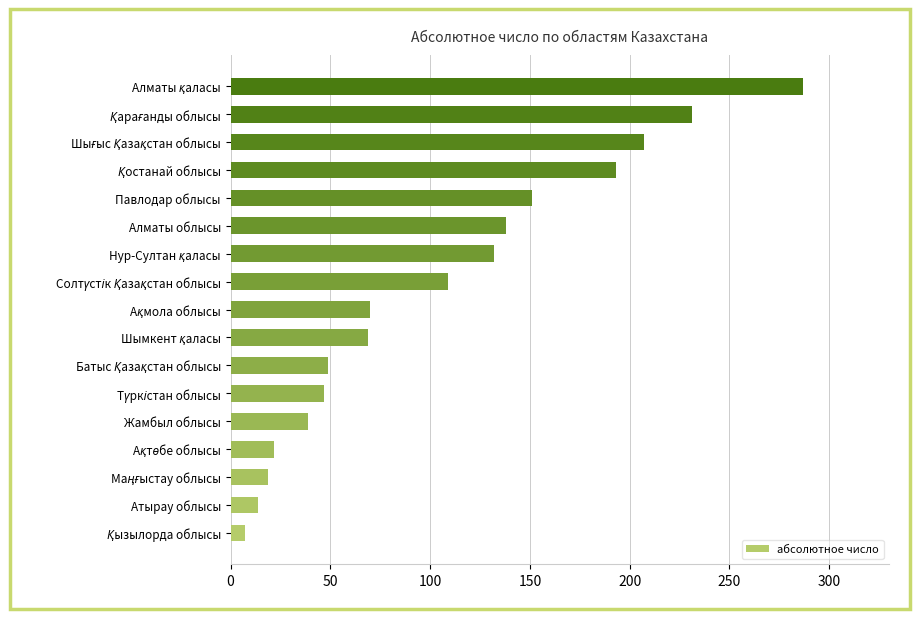

What is the difference between the maximum and minimum values?

280